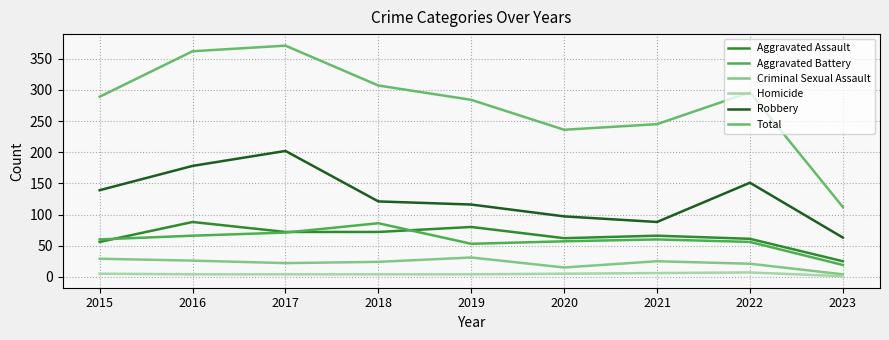

Which category has the highest value across all series?

2017